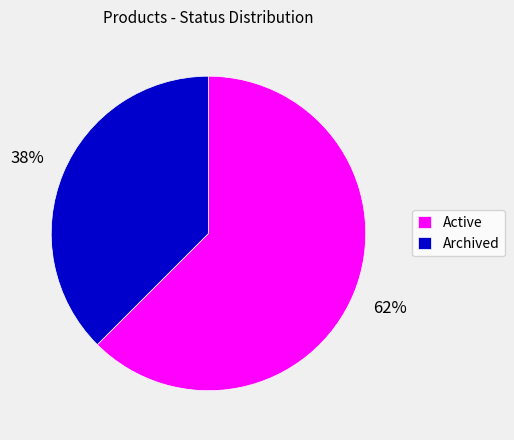

To the nearest percent, what portion does Active represent?

62%